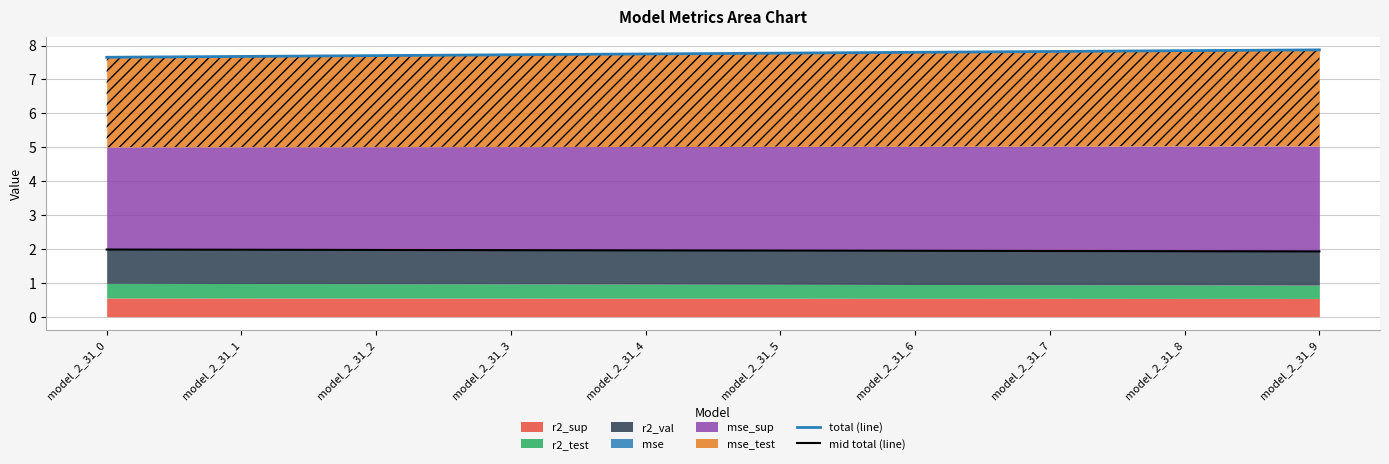

What is the sum of all total (line) values?

77.7